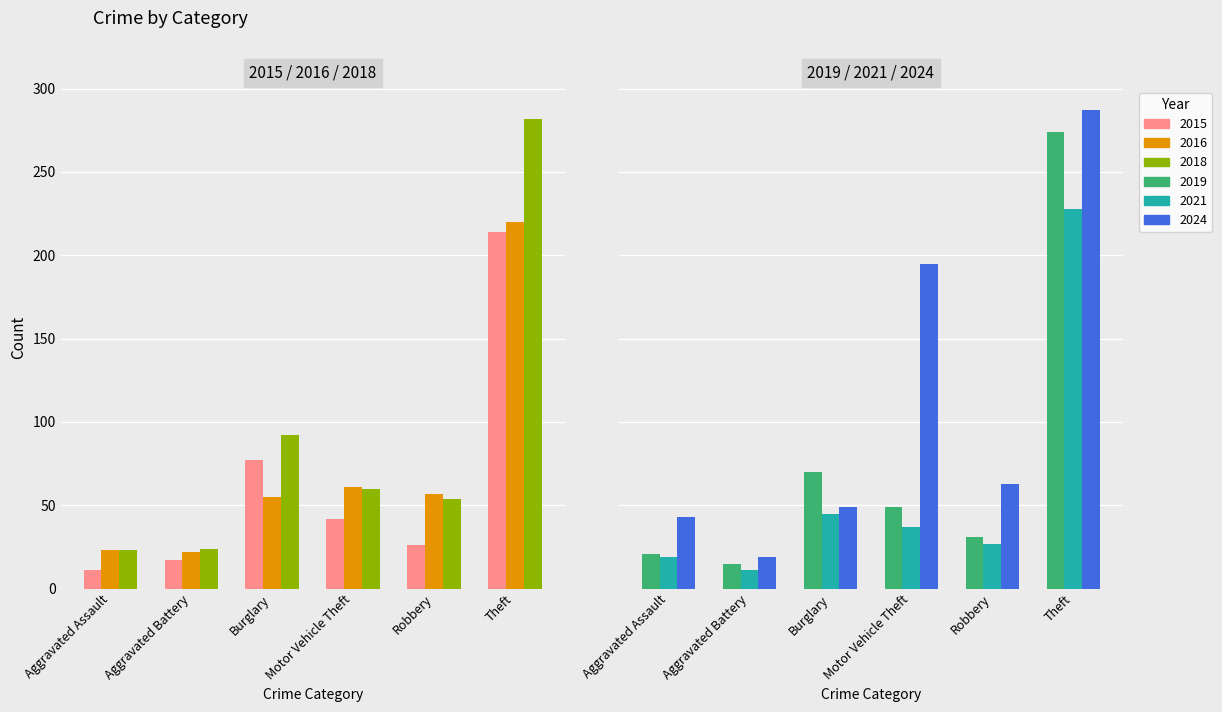

Is the value of 2021 at Robbery greater than the value of 2015 at Robbery?

Yes